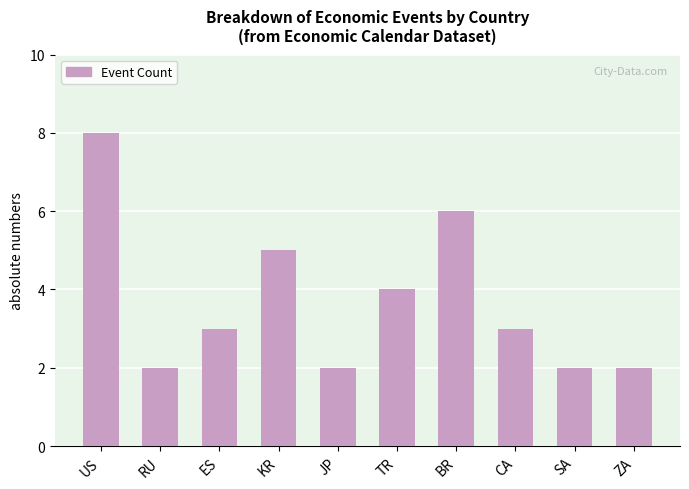

Where is the data nearest to the value 5?

KR